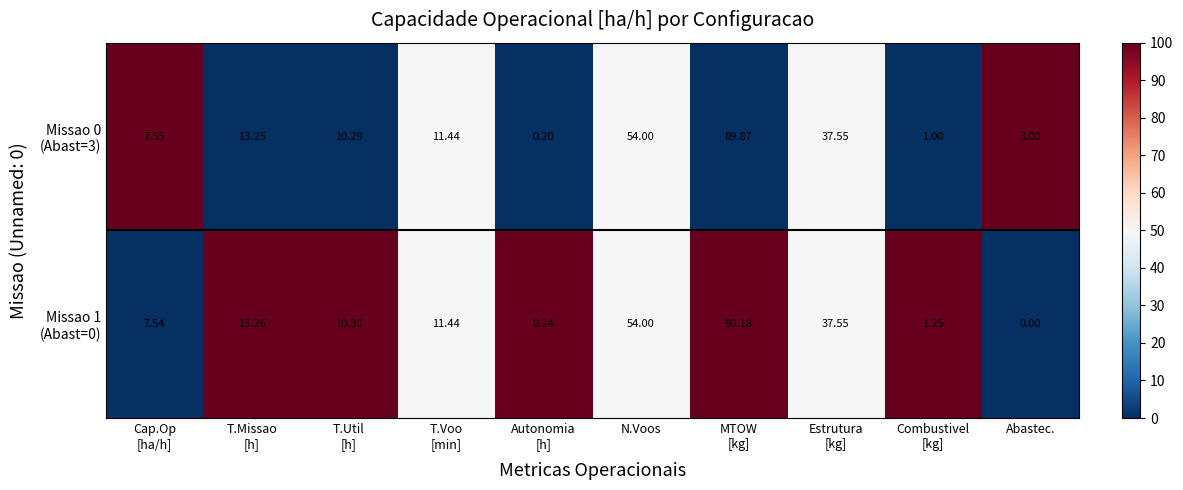

How many categories are shown in the chart?

10